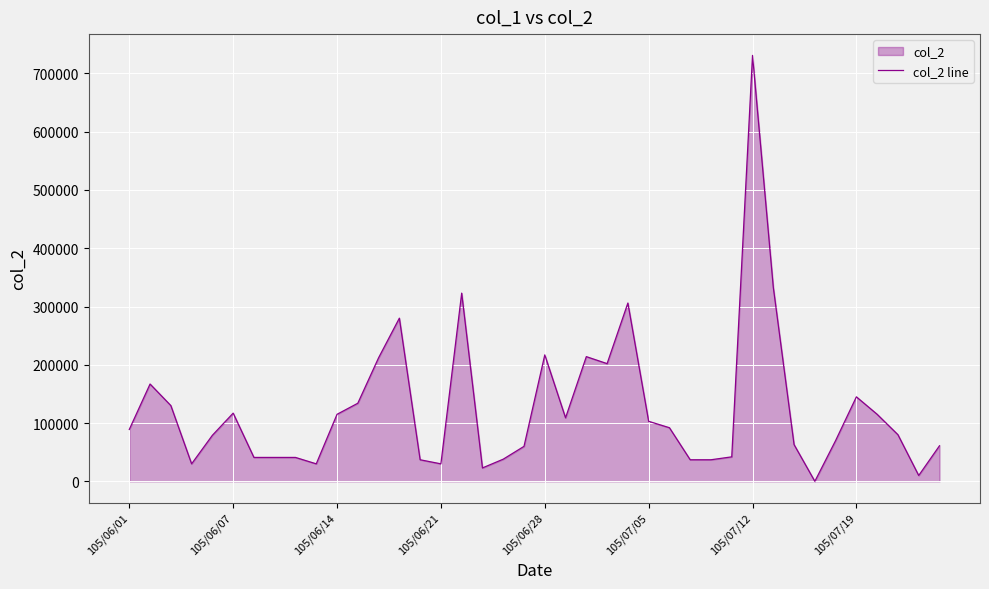

The value at 24 is 192406. True or false?

False